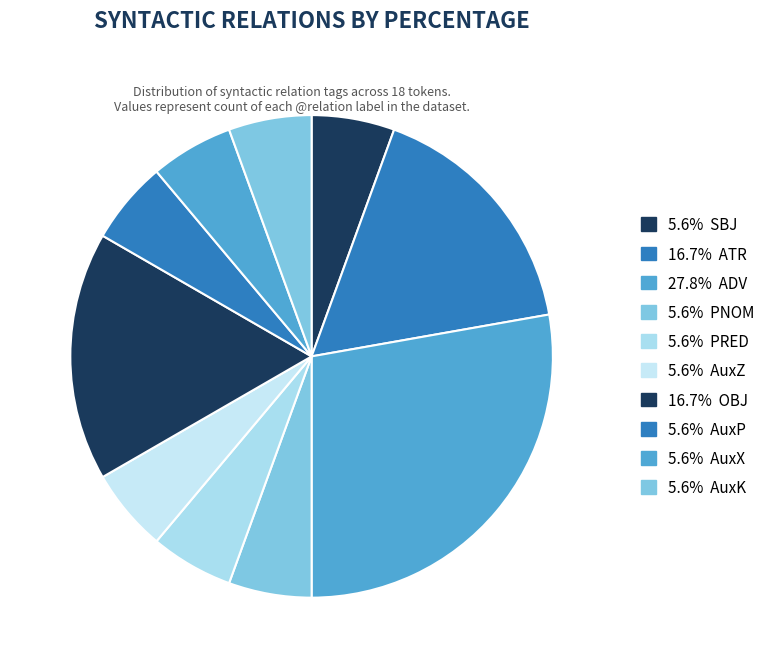

How many slices are in this pie chart?

10